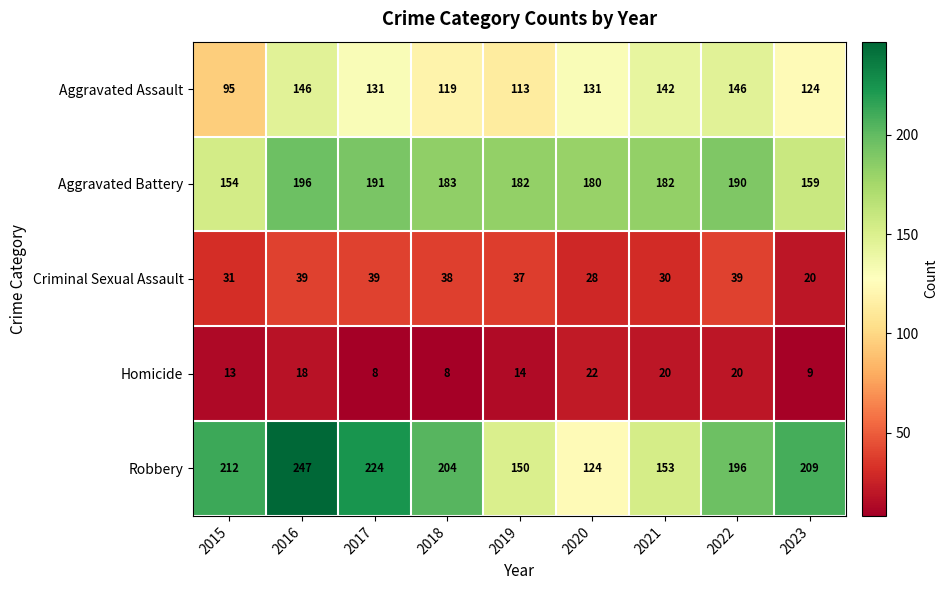

Is it true that Robbery equals 204 at 2018?

True